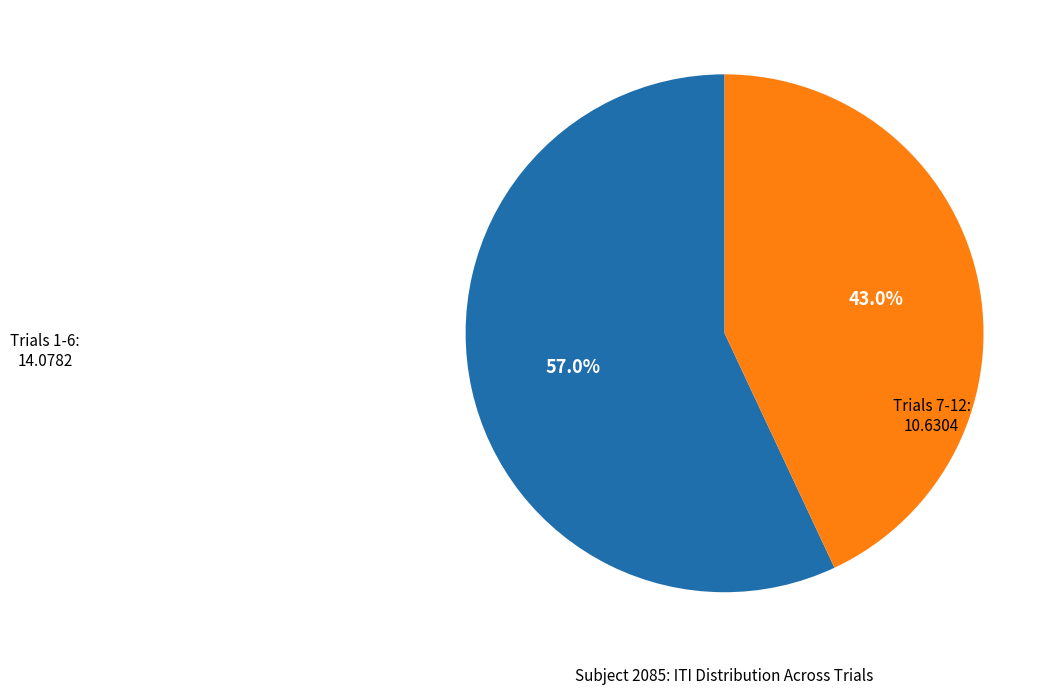

Does any single category account for the majority?

Yes